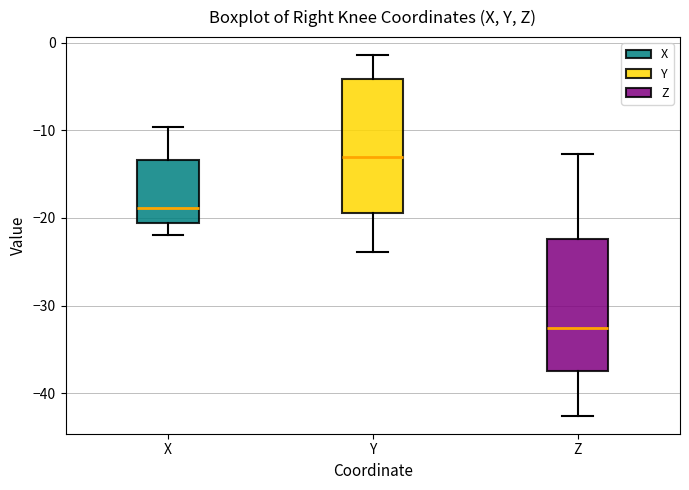

Where does the upper whisker of the box for Y end on the y-axis? The values are not printed on the chart, so give them approximately, as read against the axis.

-1